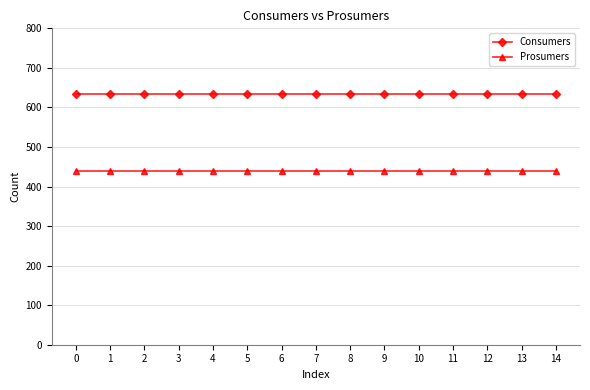

True or false: Prosumers and Consumers cross at least once.

False